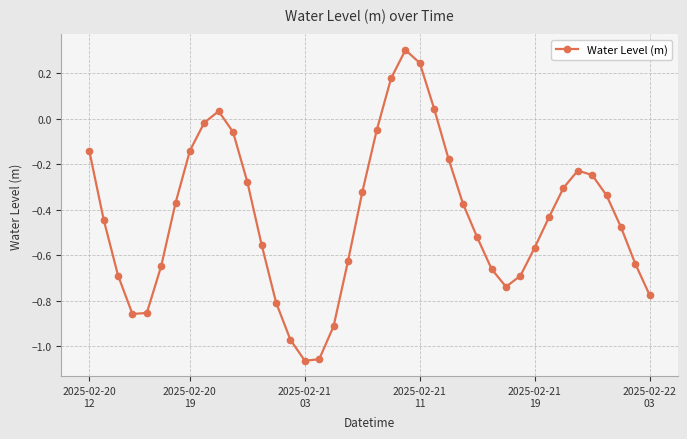

What is the maximum value shown in the chart?

0.3